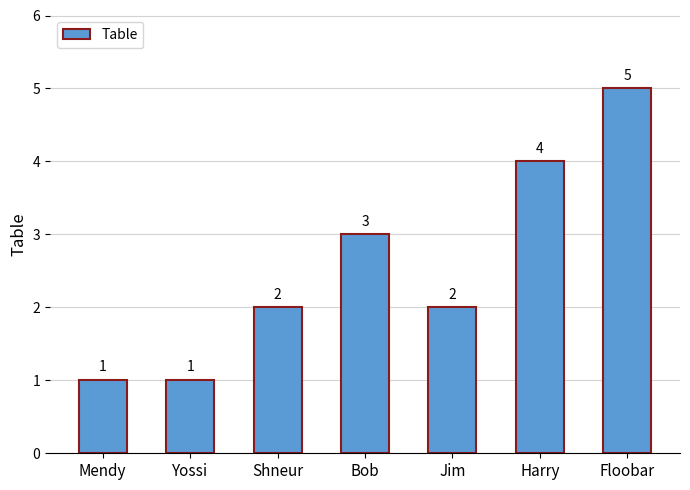

What is the change in value from Shneur to Harry?

+2